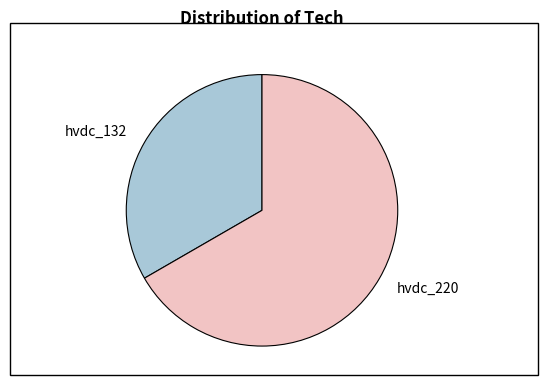

What is the majority slice?

hvdc_220